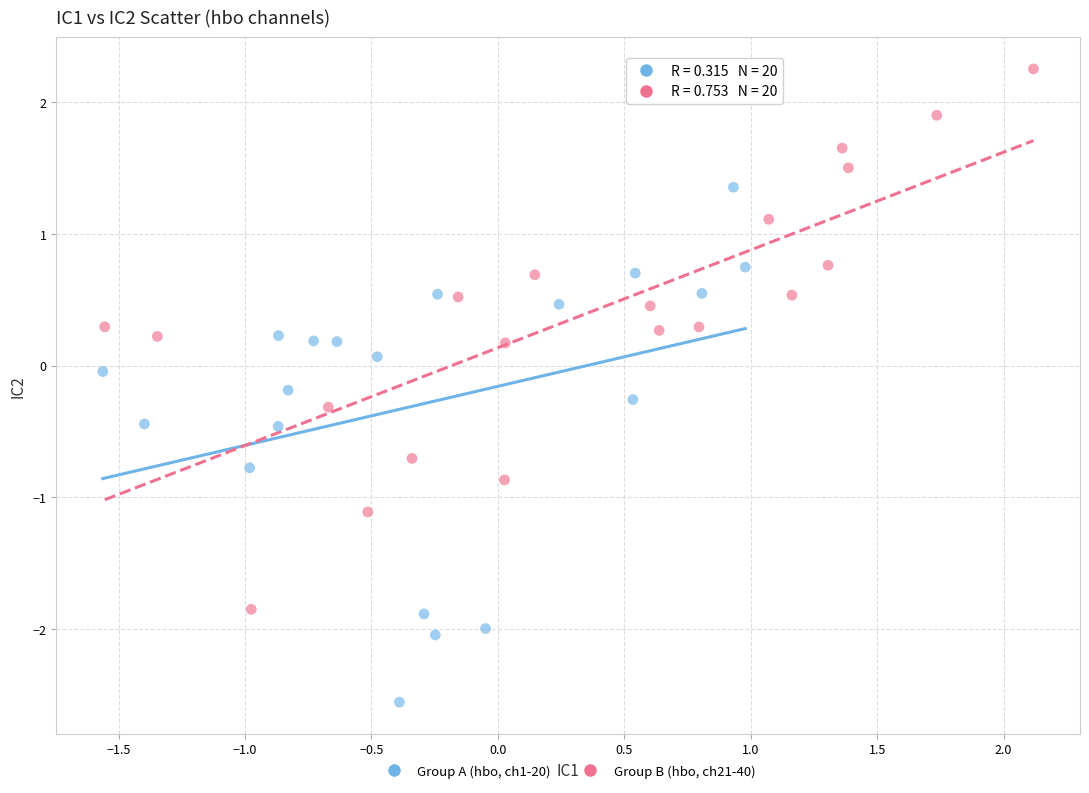

Which series reaches the maximum Y coordinate?

Group B (hbo, ch21-40)